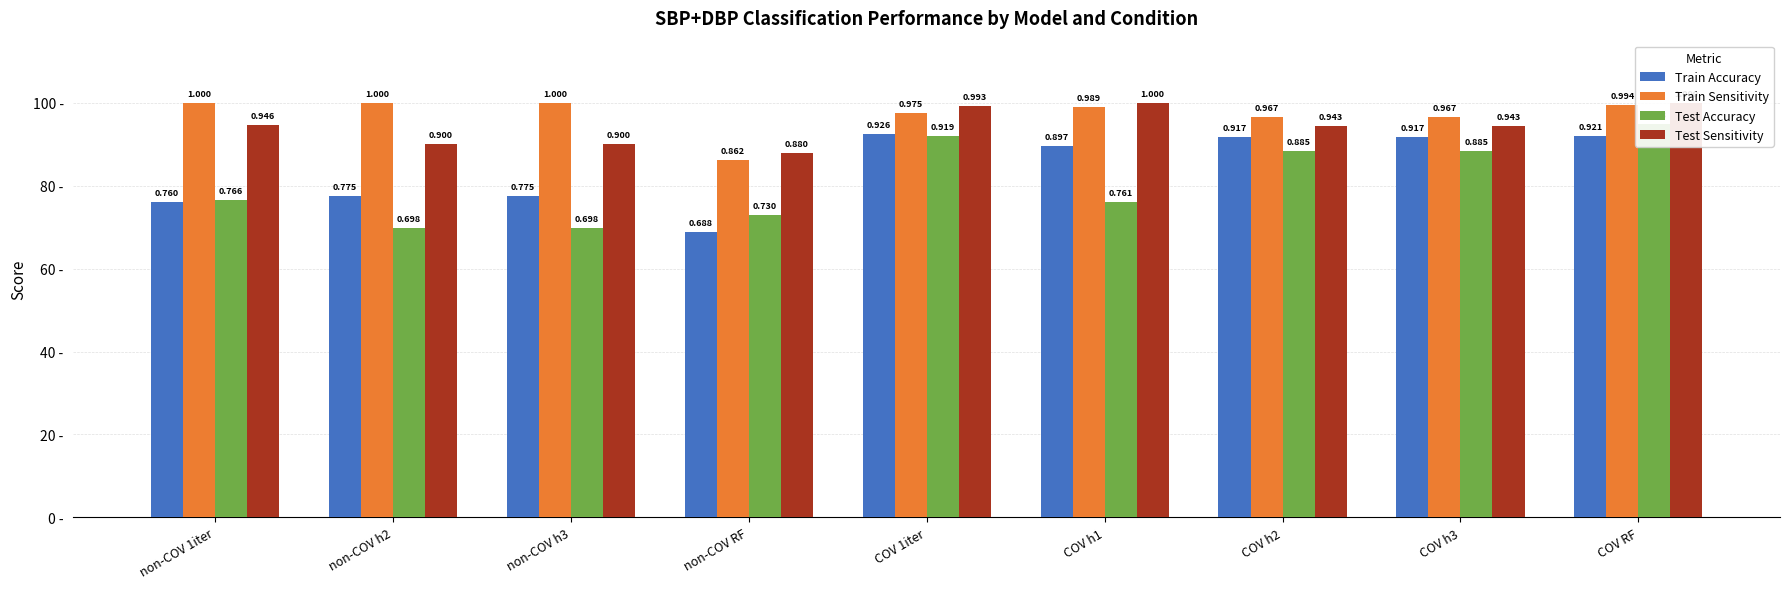

What is the minimum value shown in the chart?

0.7